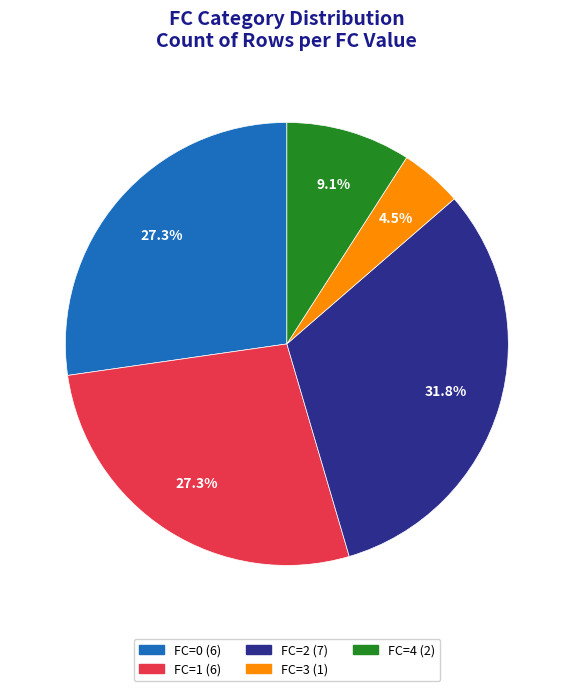

What percentage do FC=3 (1) and FC=4 (2) together represent?

13.6%